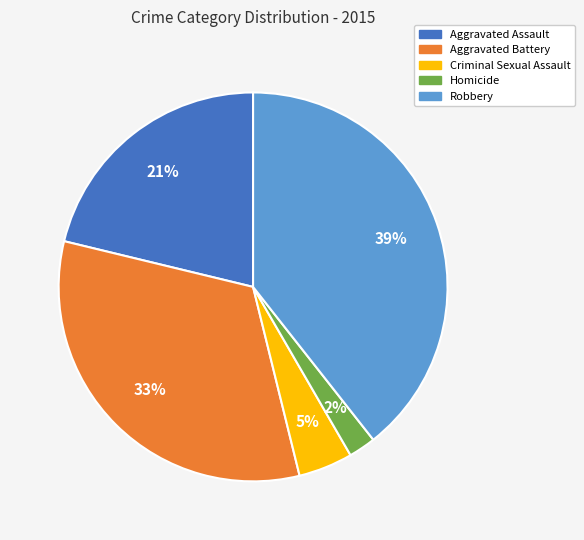

To the nearest percent, what is the combined percentage of Criminal Sexual Assault and Homicide?

7%